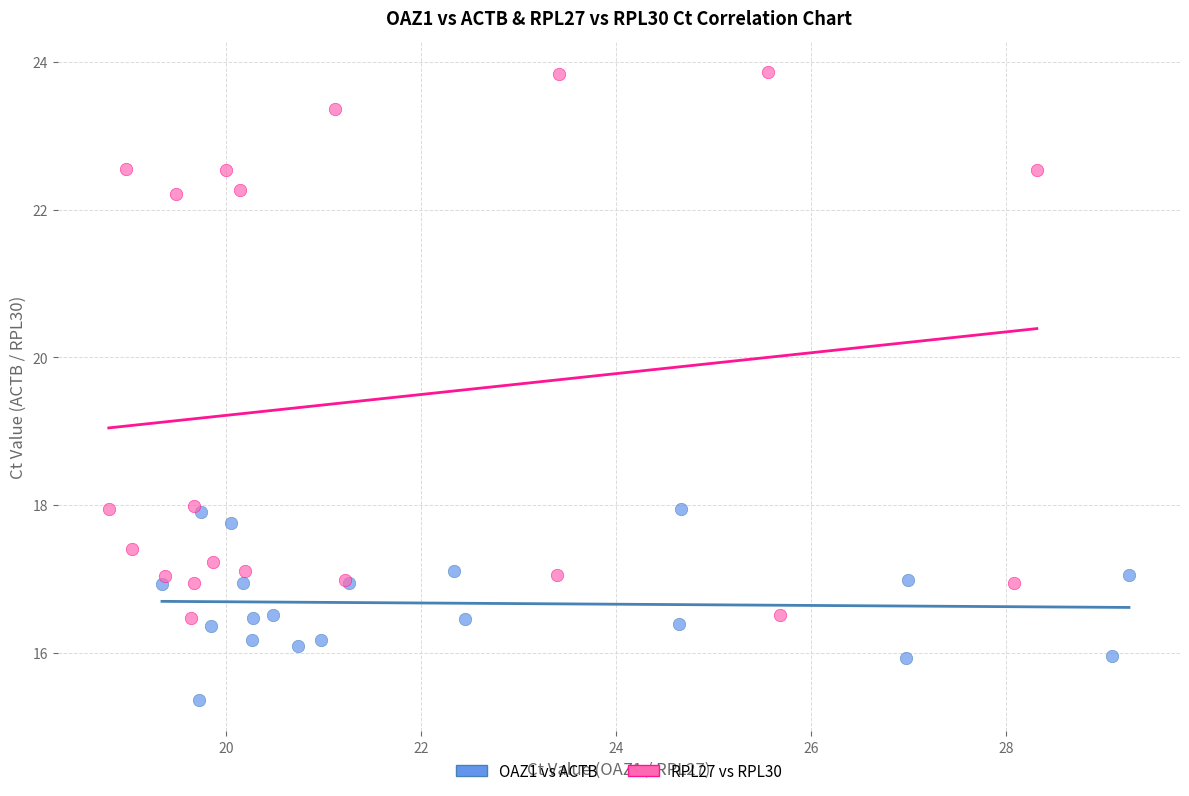

Which series reaches the maximum Y coordinate?

RPL27 vs RPL30